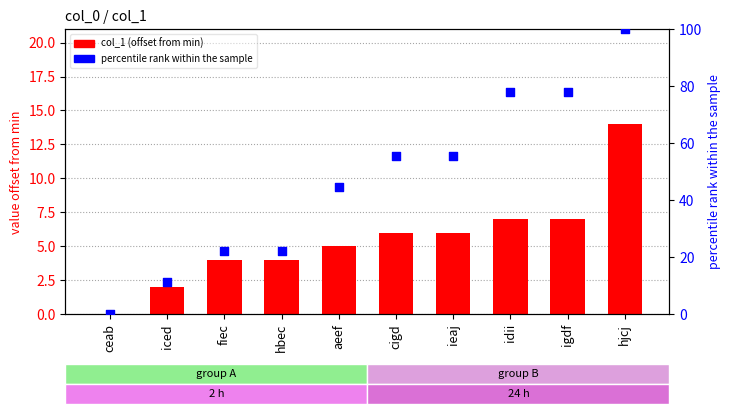

Which series has the largest total across all categories?

percentile rank